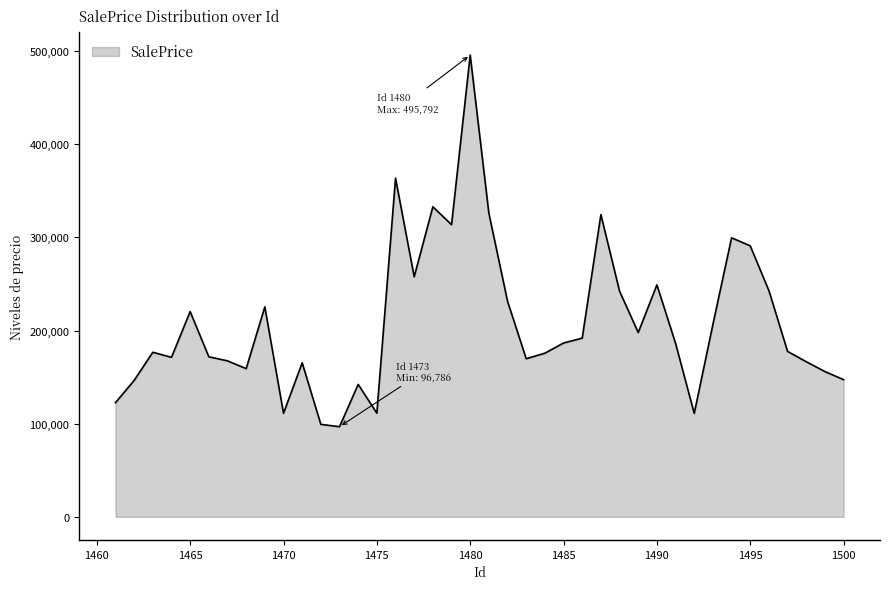

What is the greatest value displayed?

495792.3